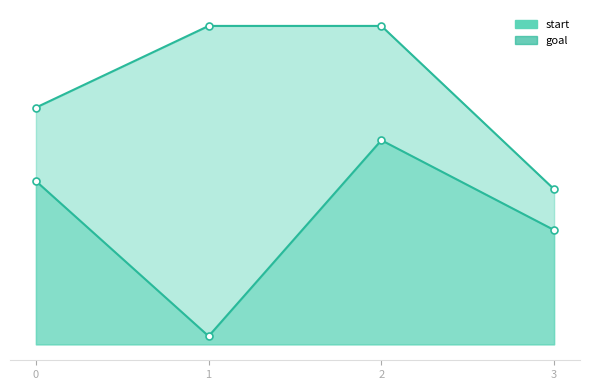

What are all the series names shown in the legend?

start, goal